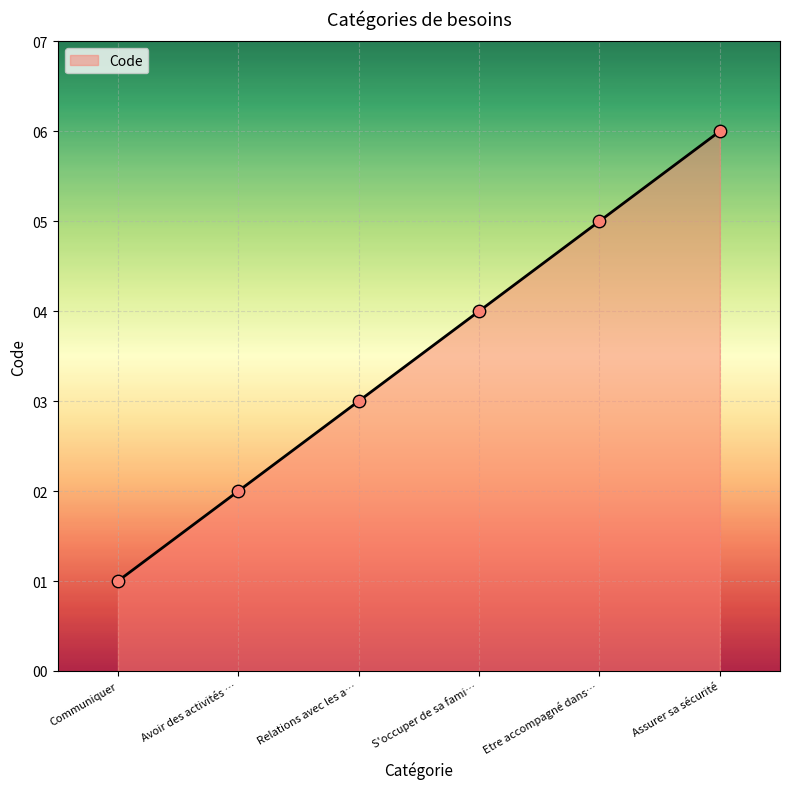

What is the change in value from Communiquer to Relations avec les a…?

+2